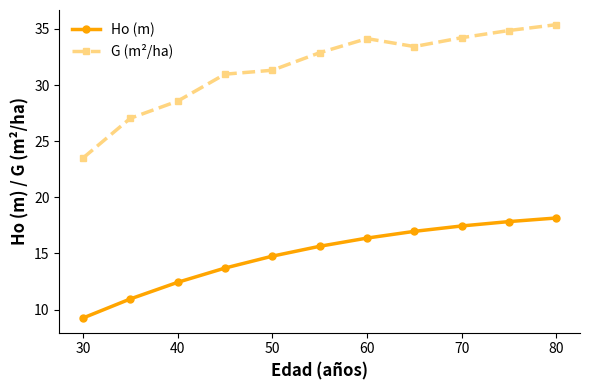

True or false: Ho (m) and G (m²/ha) cross at least once.

False